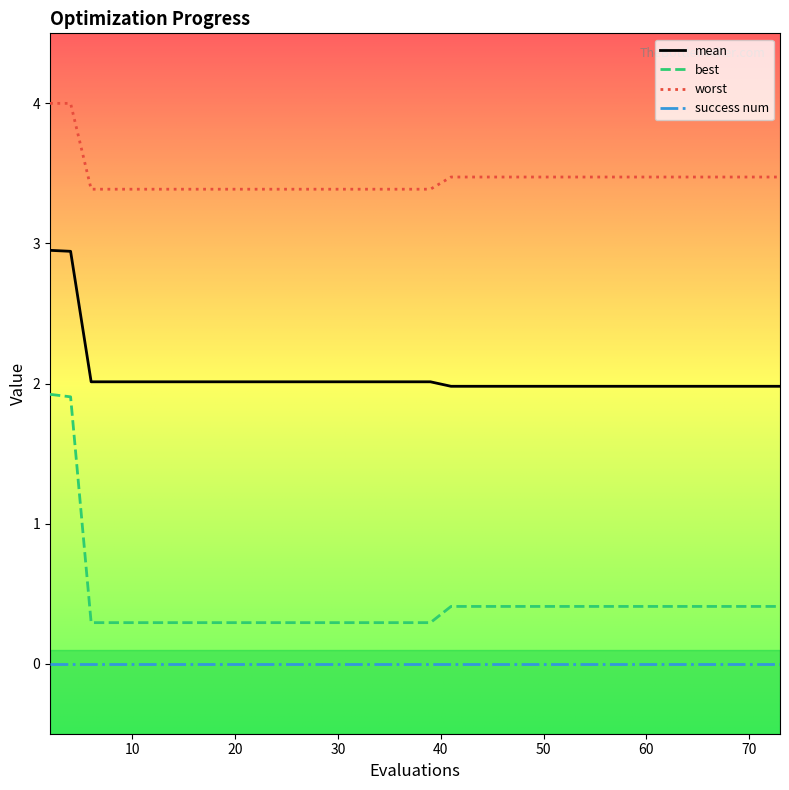

What are all the series names shown in the legend?

mean, best, worst, success num